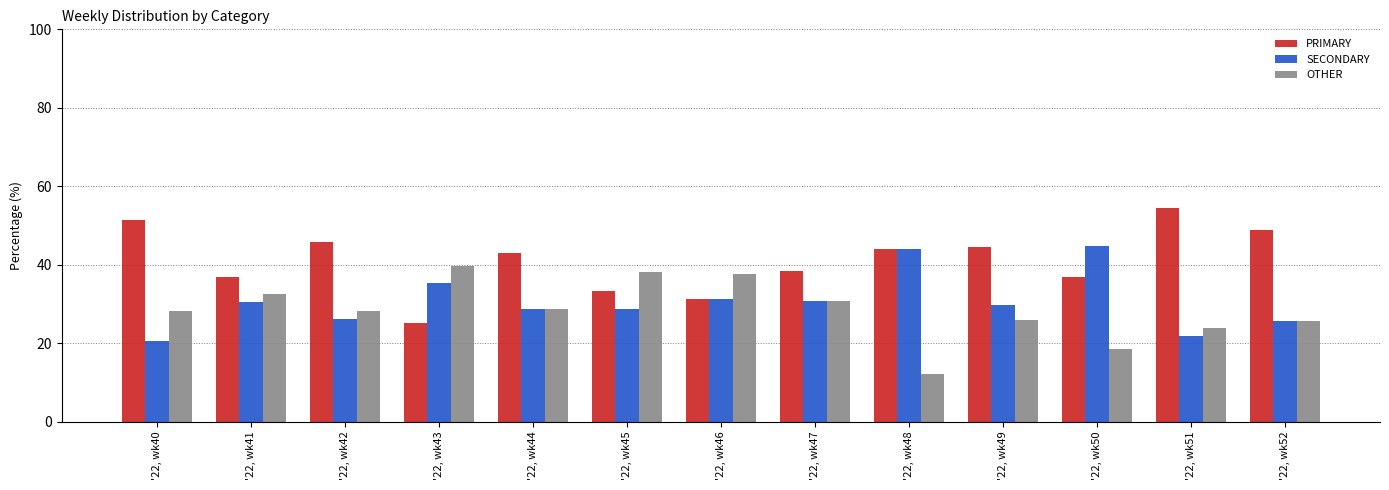

What is the sum of the SECONDARY values at '22, wk45 and '22, wk46?

59.8